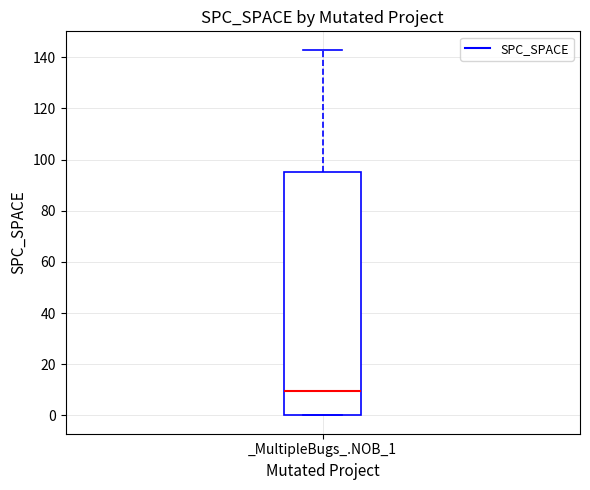

Where does the median line of the box for _MultipleBugs_.NOB_1 sit on the y-axis? The values are not printed on the chart, so give them approximately, as read against the axis.

10